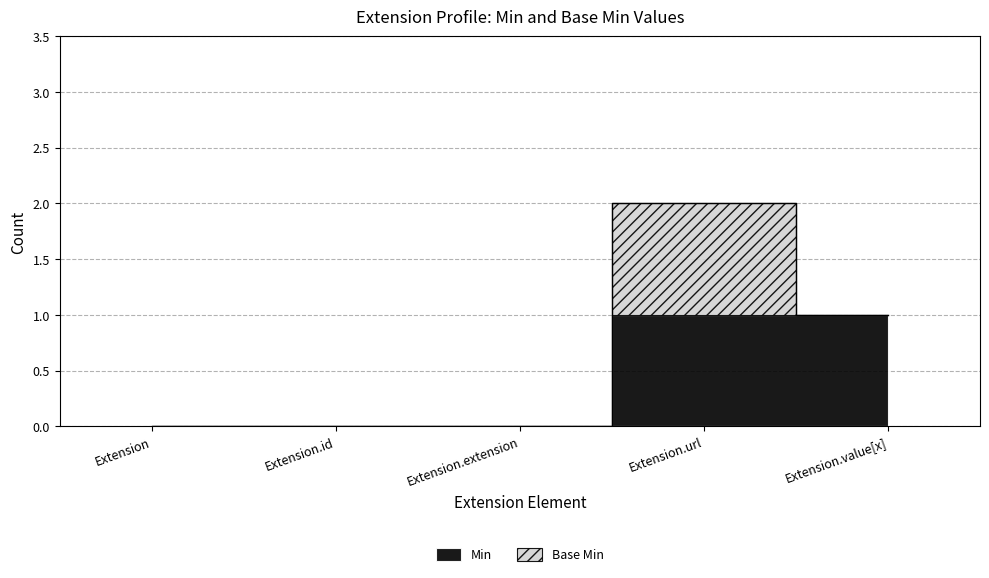

What are all the series names shown in the legend?

Min, Base Min